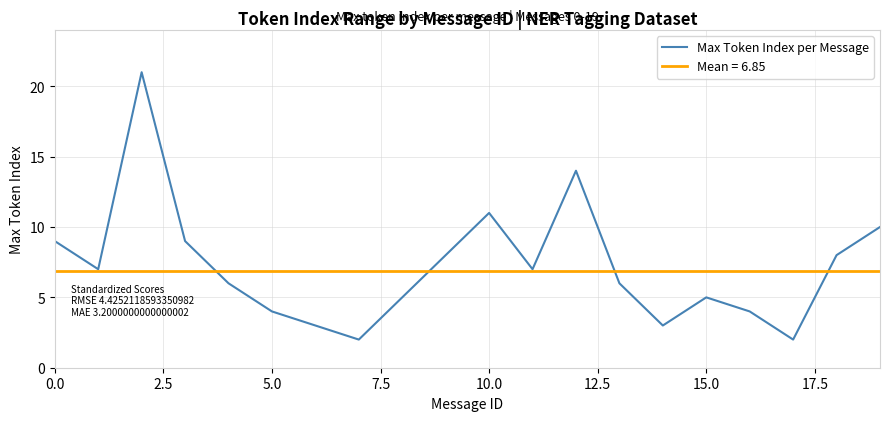

The Max Token Index per Message series shows 5 at 15.0. True or false?

True